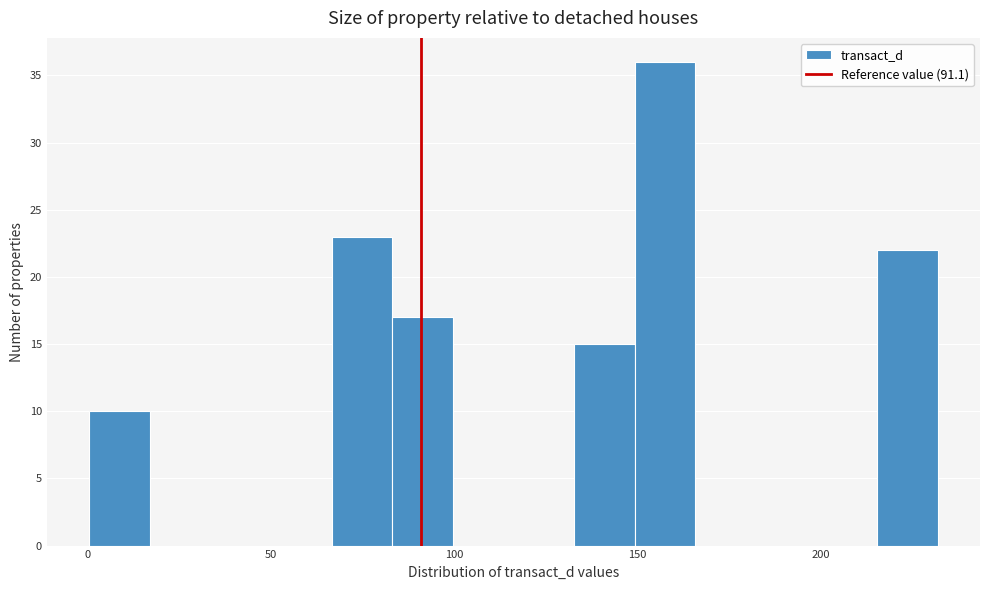

Around what value on the x-axis is the tallest bar? Give the approximate position of its centre, as read against the axis.

160